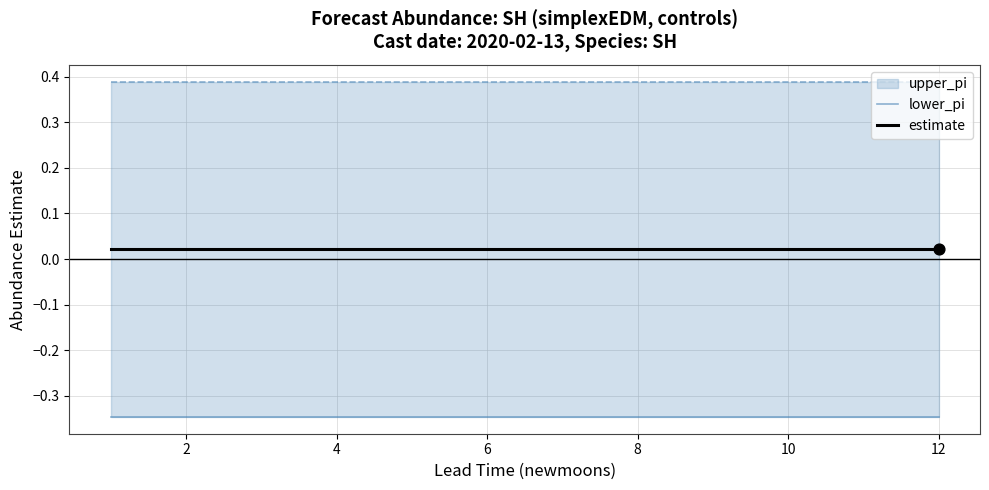

At how many categories does at least one series exceed 0?

12